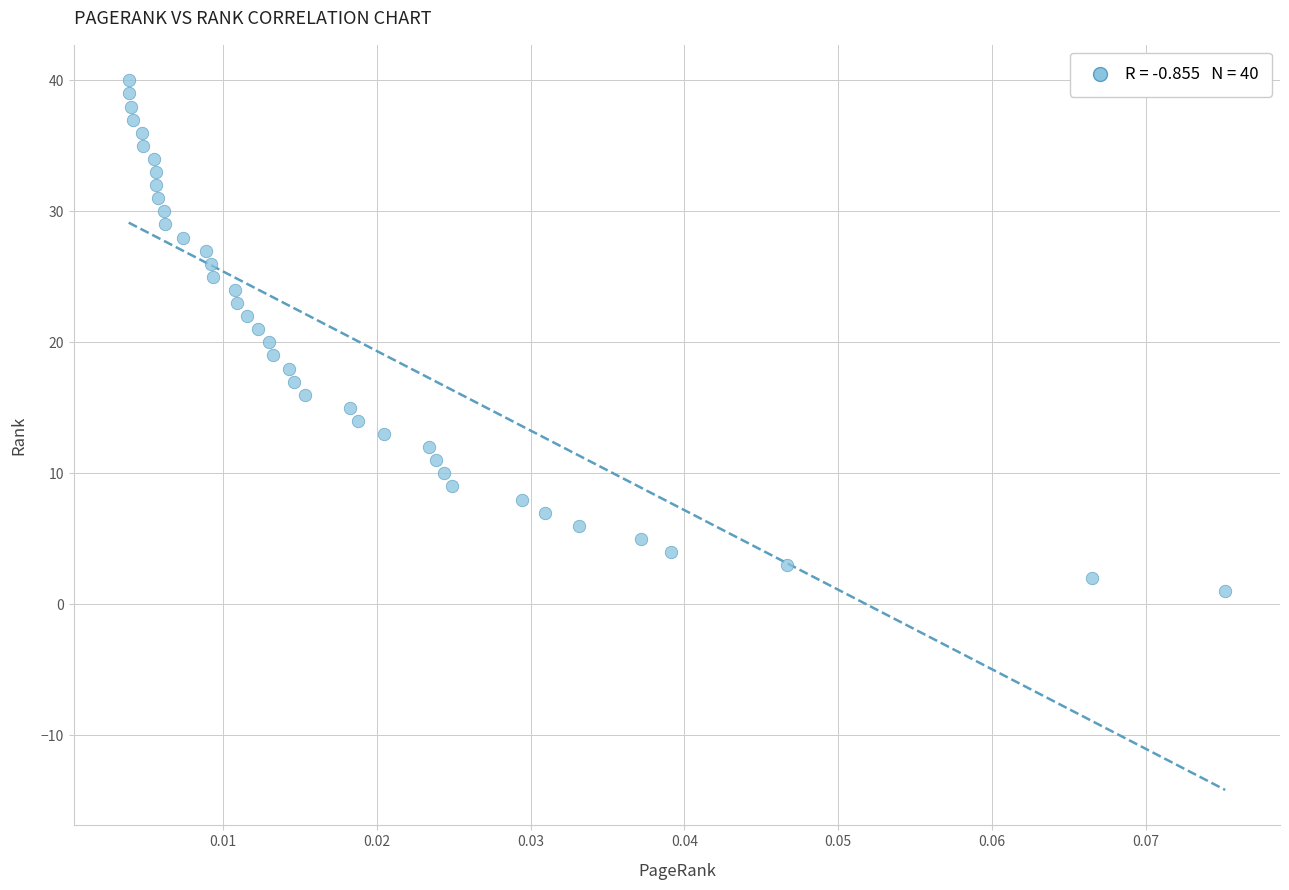

What is the range of Y values (max minus min)?

39